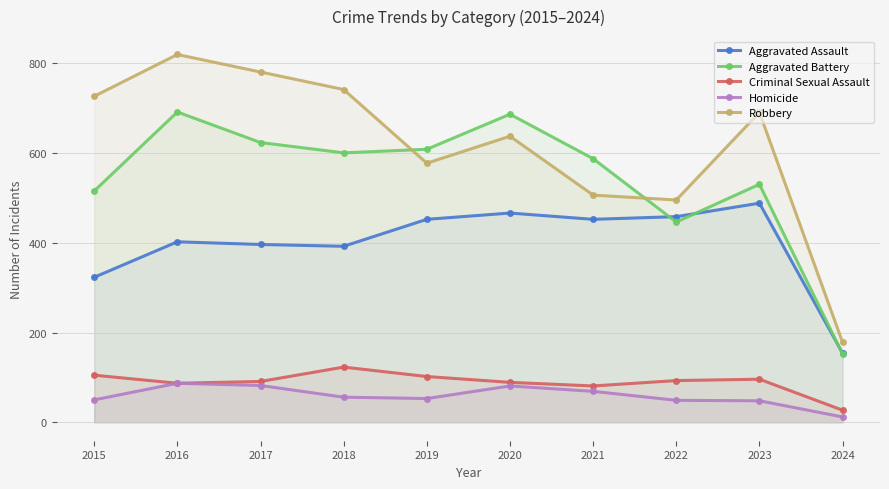

How many values in the Robbery series exceed 690?

4